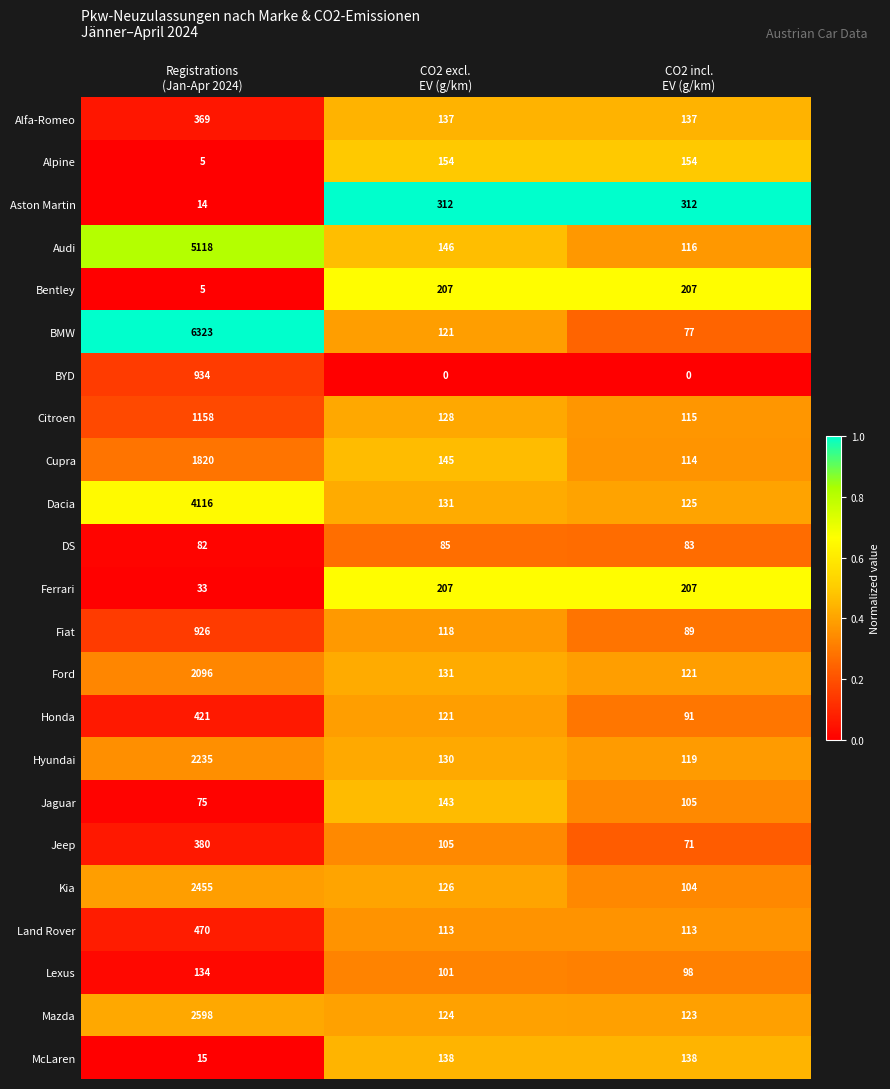

Count the Ferrari values in the range 33 to 207.

3